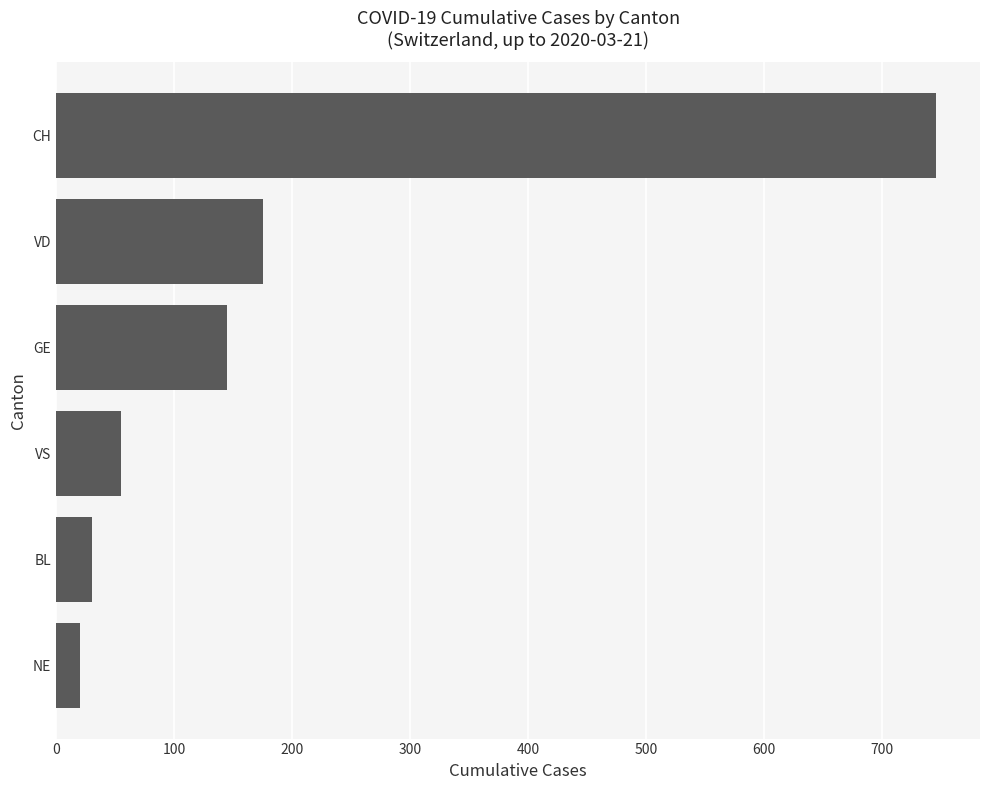

Rank the categories by value from highest to lowest.

CH, VD, GE, VS, BL, NE